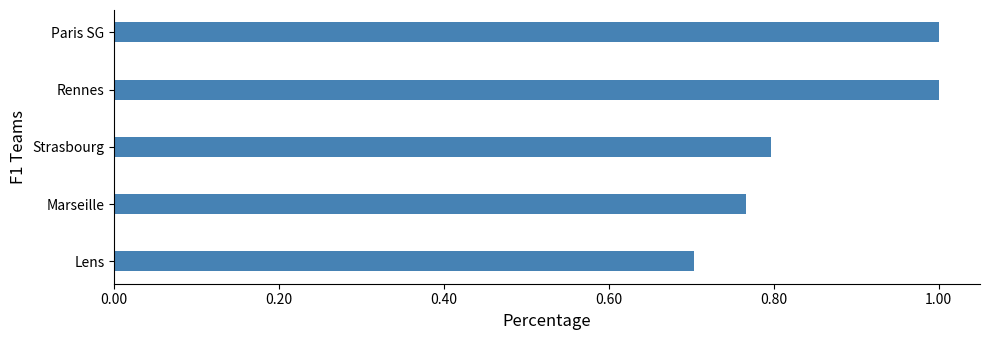

The value at Lens is 0.7. True or false?

True